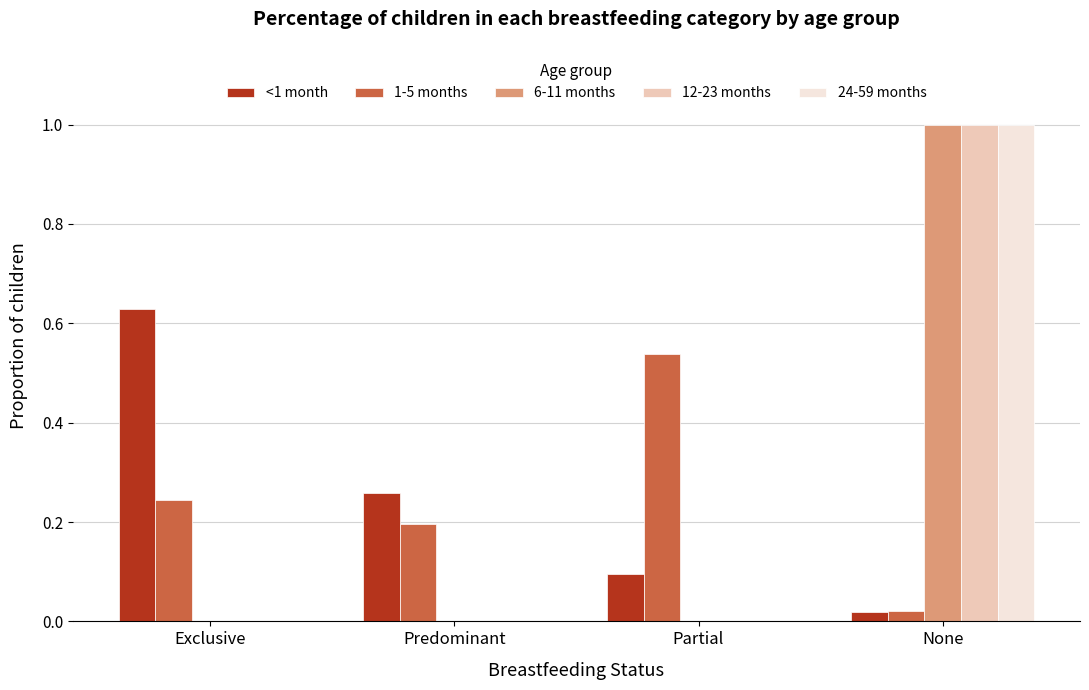

Is the value of 6-11 months at Partial greater than the value of 24-59 months at None?

No